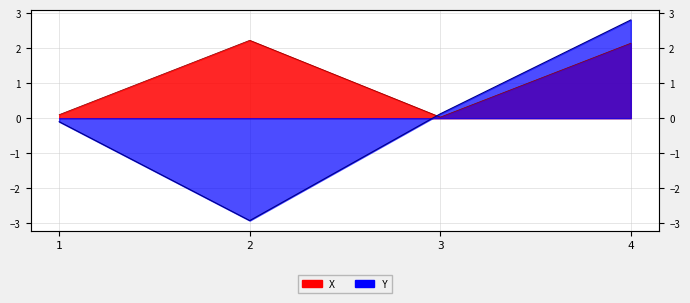

How many values in Y are above zero?

2